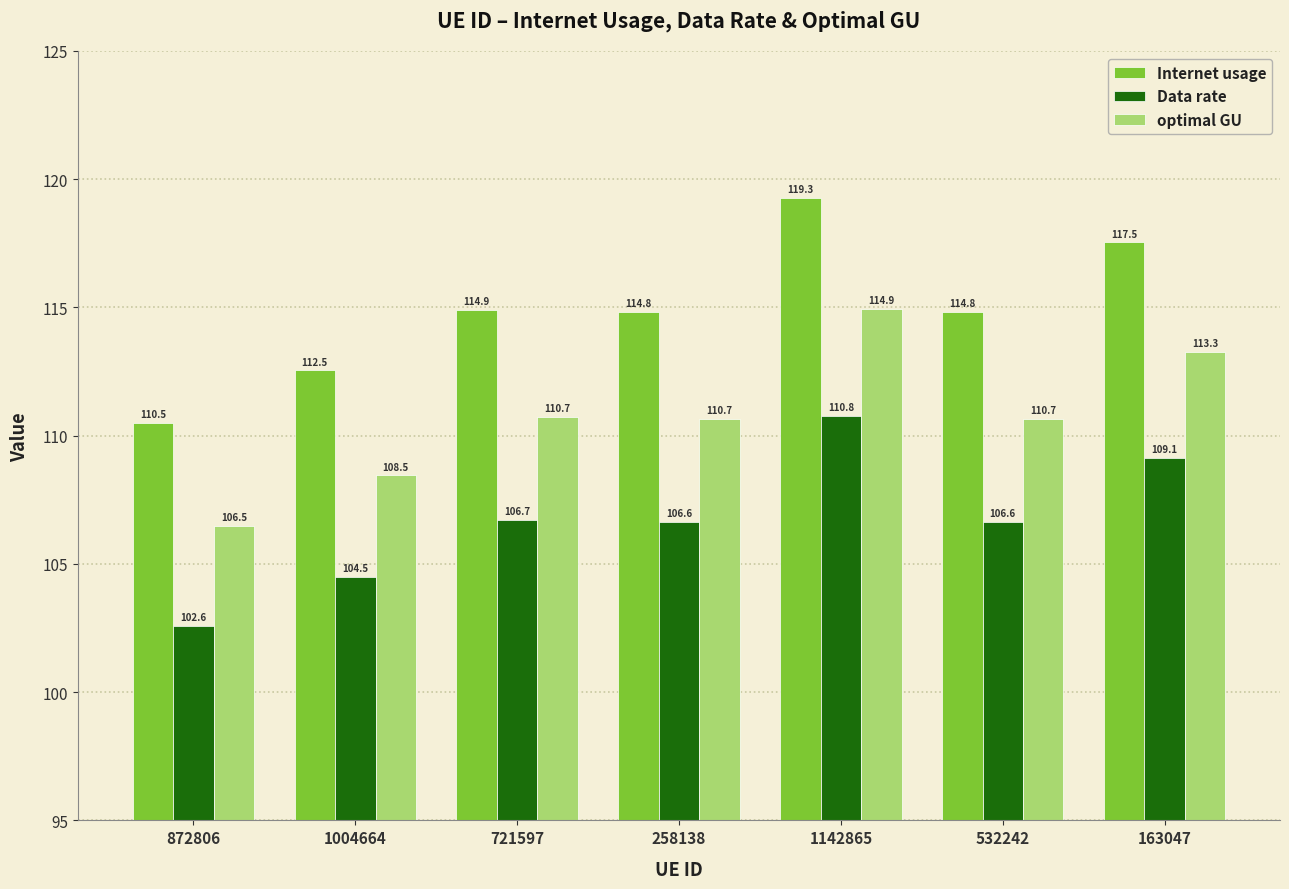

Between 1004664 and 258138, which series saw the biggest shift?

Internet usage